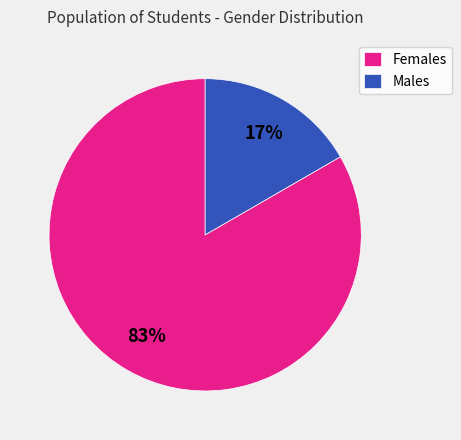

What percentage is the Males slice, to the nearest percent?

17%